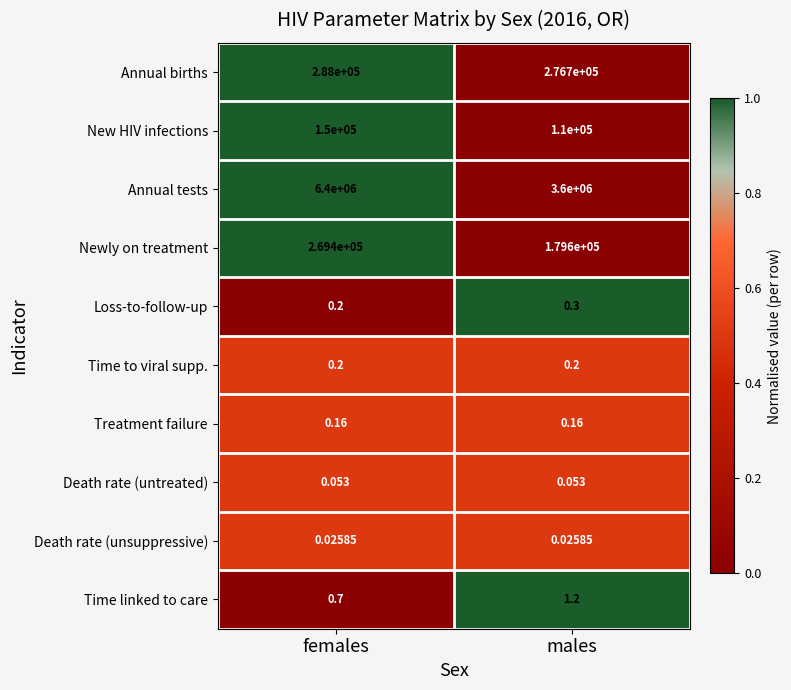

Which series changed the most between females and males?

Annual tests